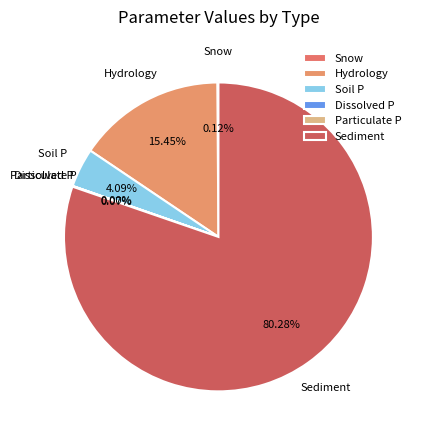

Which category has the smallest portion of the pie?

Dissolved P